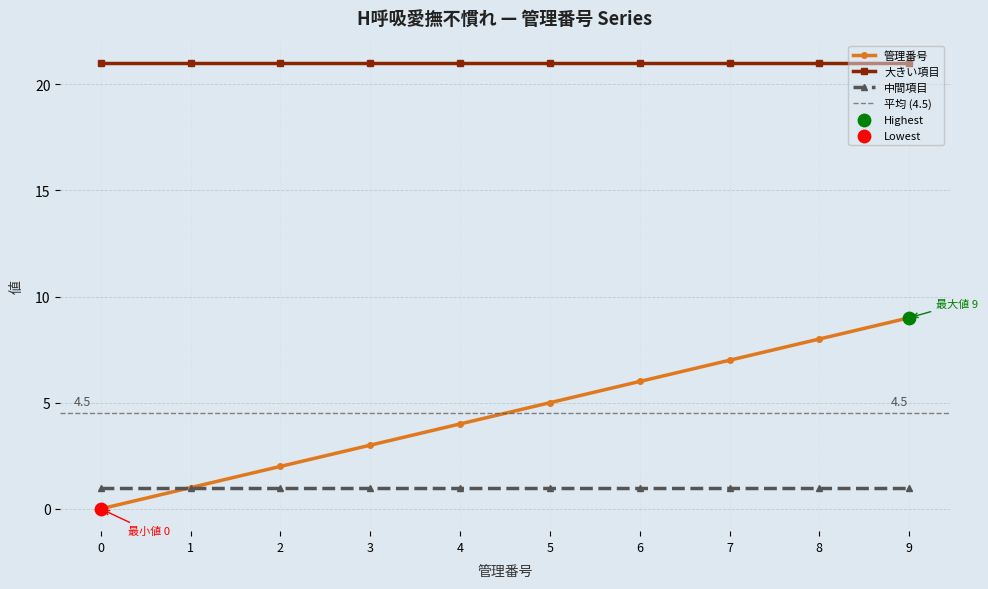

Is the value of 管理番号 at 2 greater than the value of 大きい項目 at 4?

No